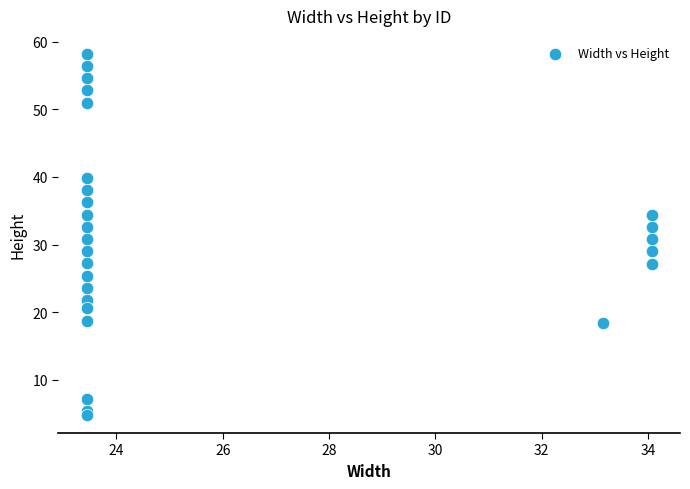

What is the range of Y values (max minus min)?

53.4